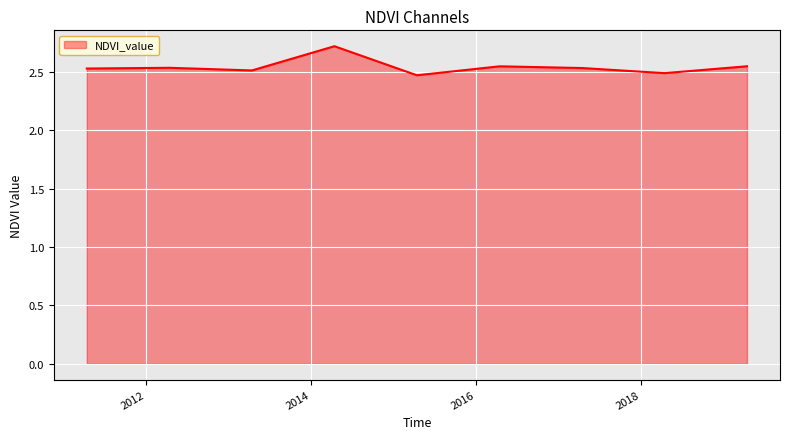

What is the maximum value shown in the chart?

2.7